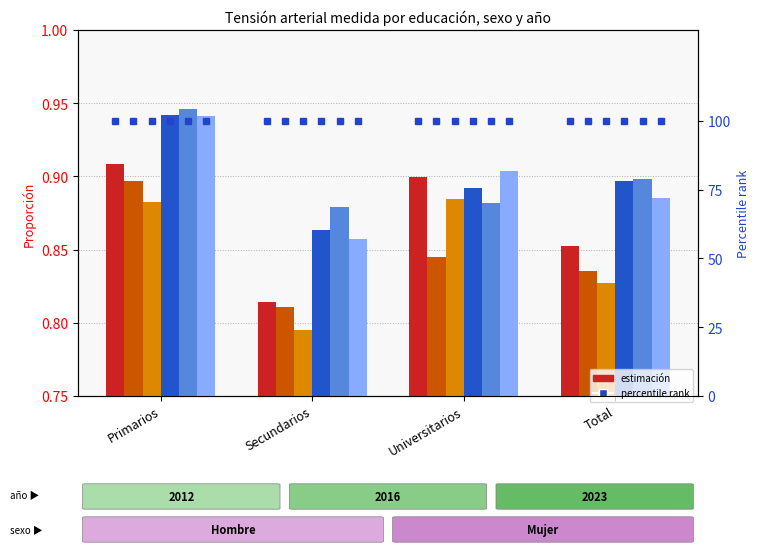

What is the highest value of the Hombre 2023 series?

0.9